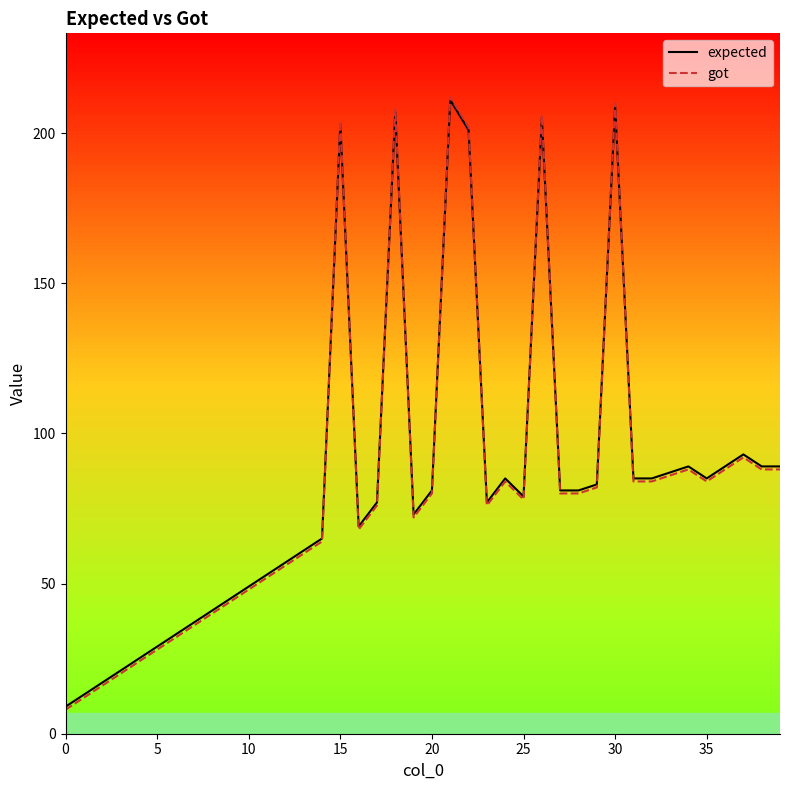

Rank the series by their average value, from lowest to highest.

got, expected